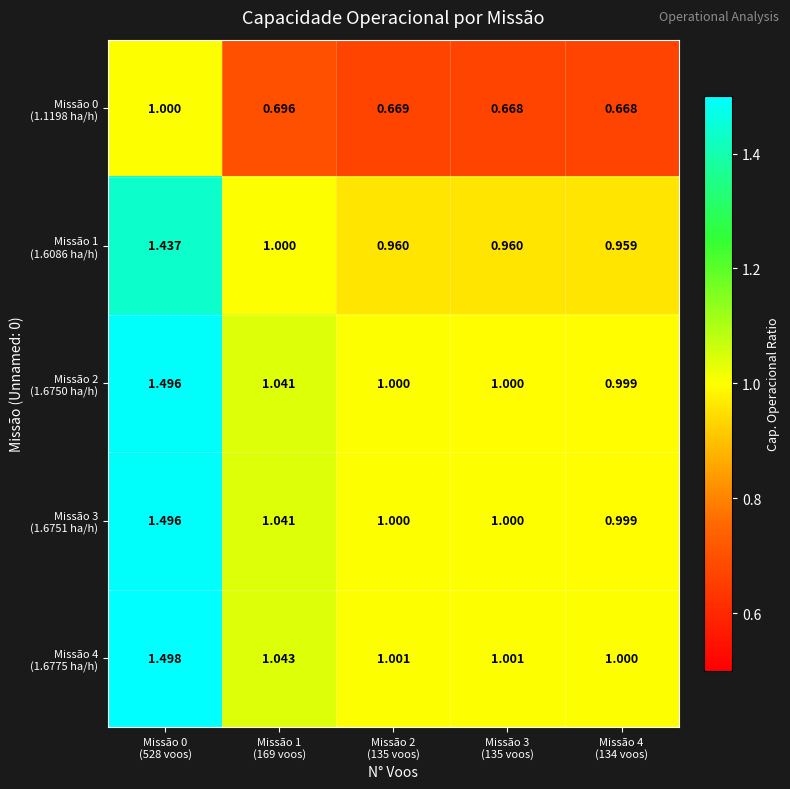

At how many categories does at least one series exceed 1?

4